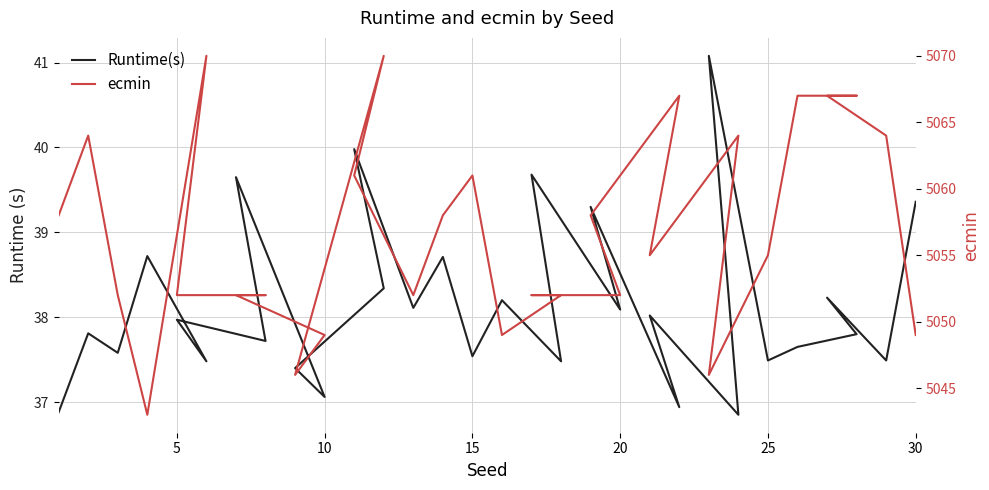

How many values in the Runtime(s) series exceed 37?

27